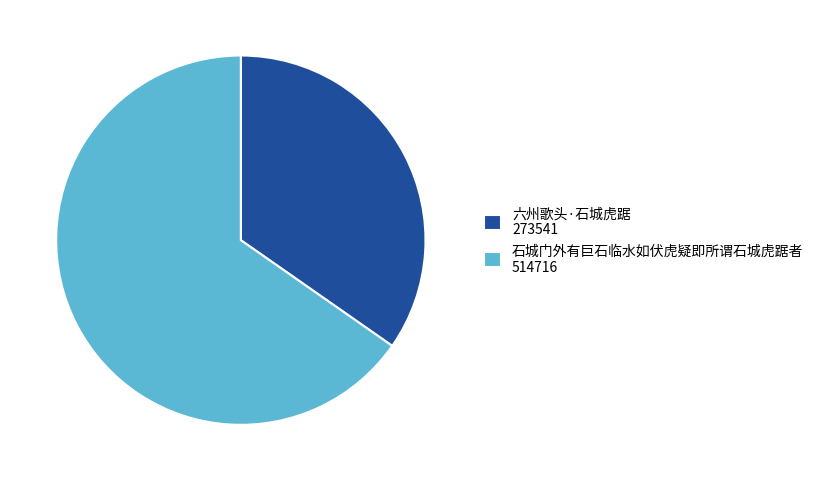

Does any single category account for the majority?

Yes